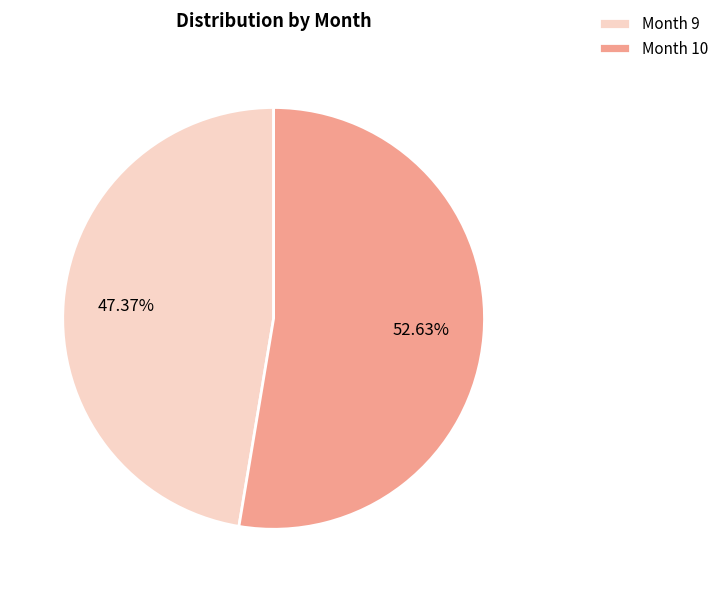

Rank the categories by value from highest to lowest.

Month 10, Month 9